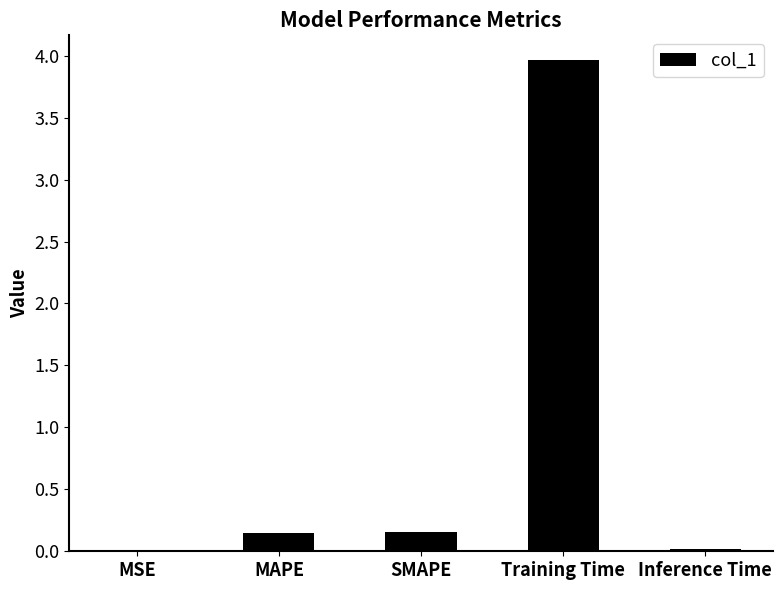

What is the maximum value shown in the chart?

4.0